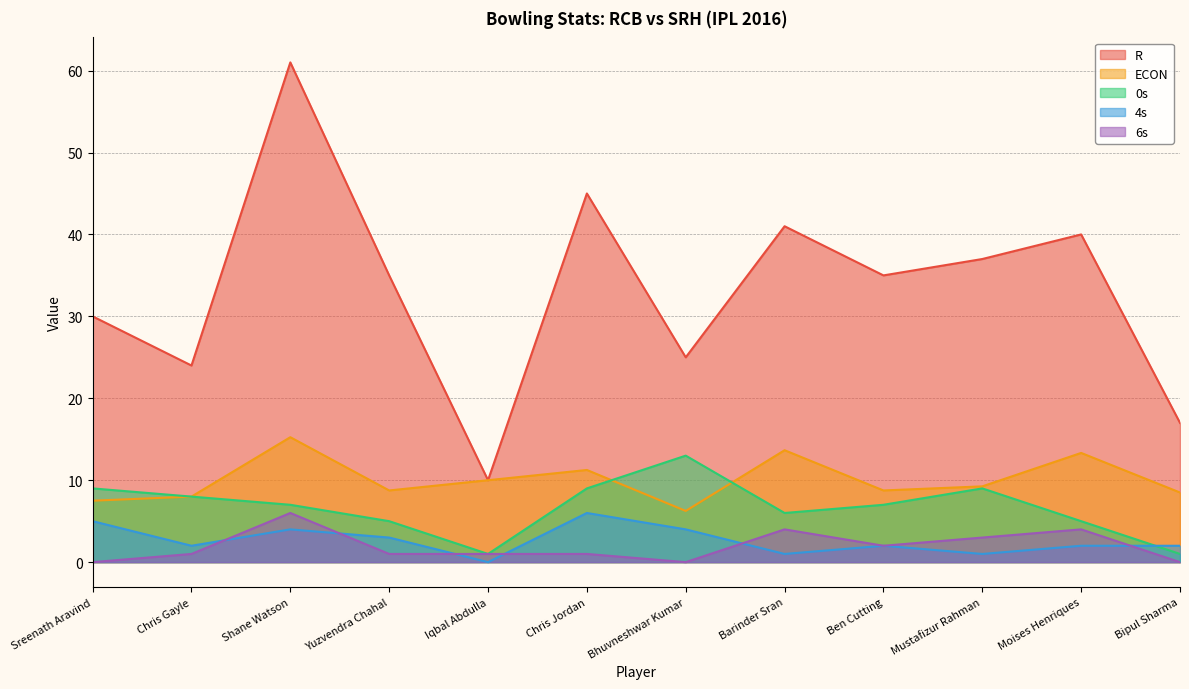

What is the difference between the highest and lowest values at Mustafizur Rahman?

36.0